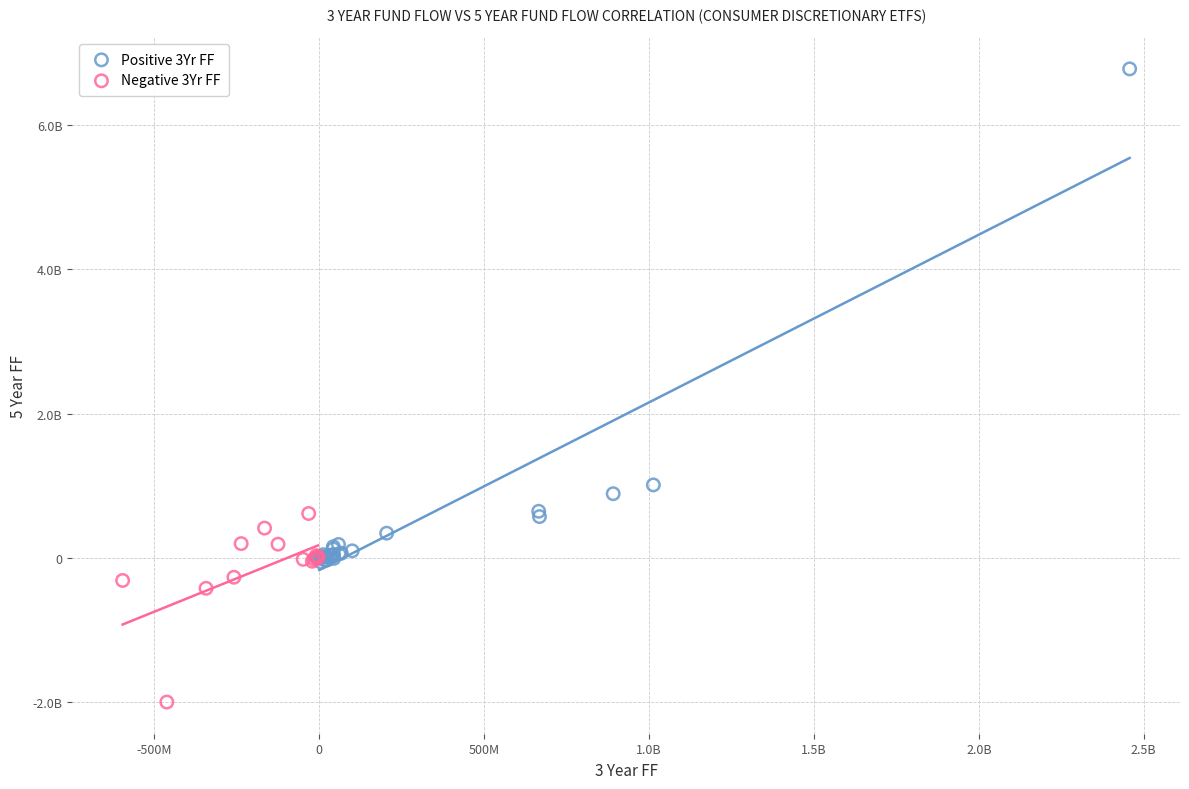

Which series has the largest Y range (max minus min)?

Positive 3Yr FF